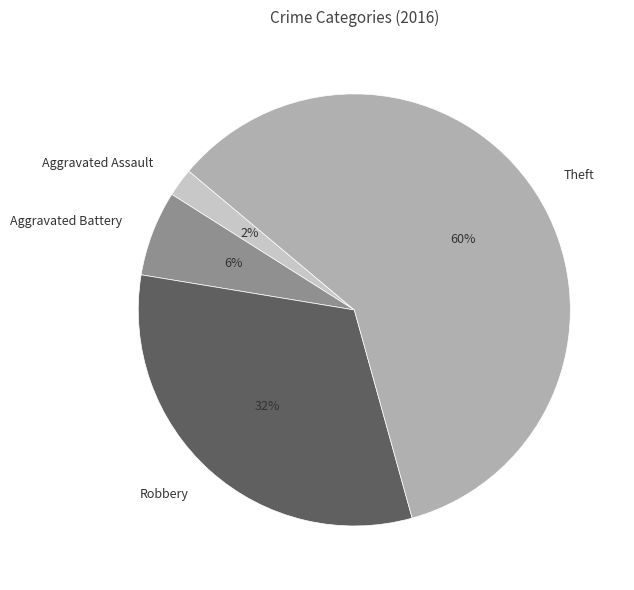

To the nearest percent, what is the average slice percentage?

25%